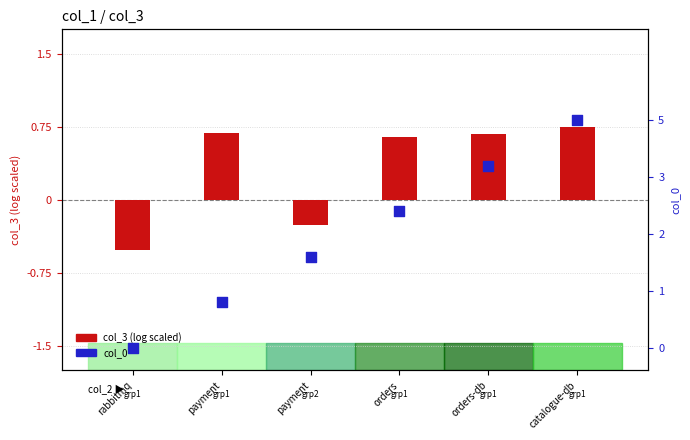

Which series contains the lowest Y value?

col_3 (log scaled)